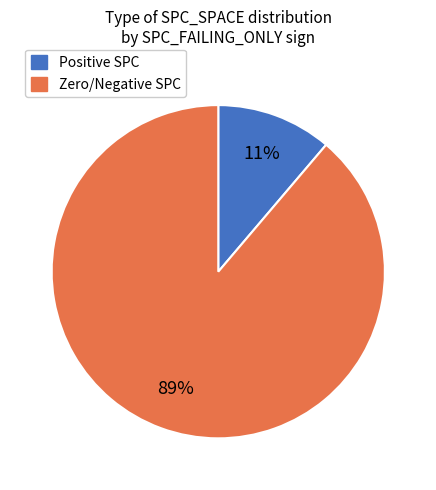

To the nearest percent, what is the average slice percentage?

50%